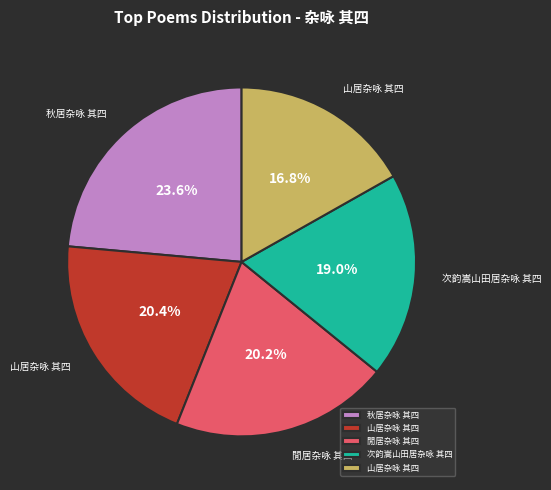

How many segments does this pie chart have?

5